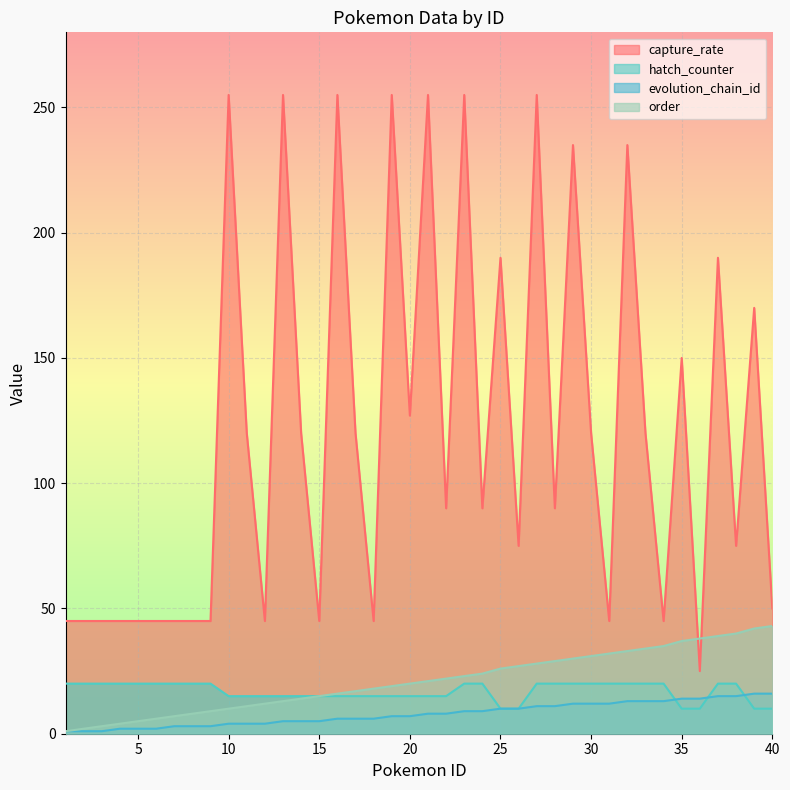

What is the sum of all hatch_counter values?

675